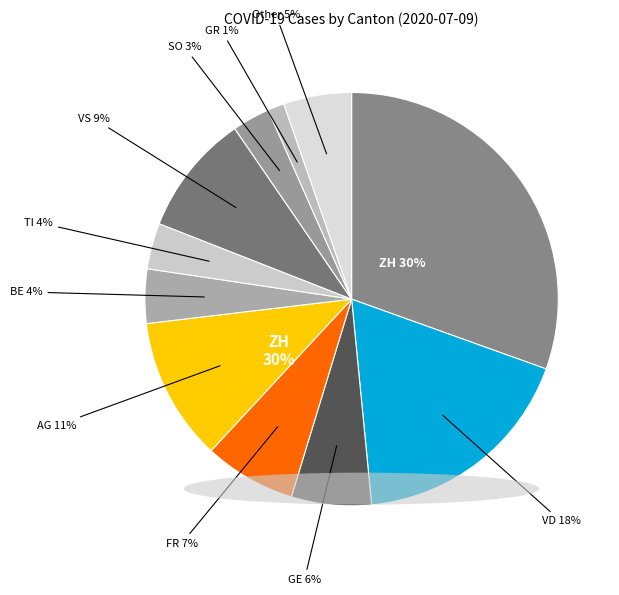

What is the largest slice in the pie chart?

ZH